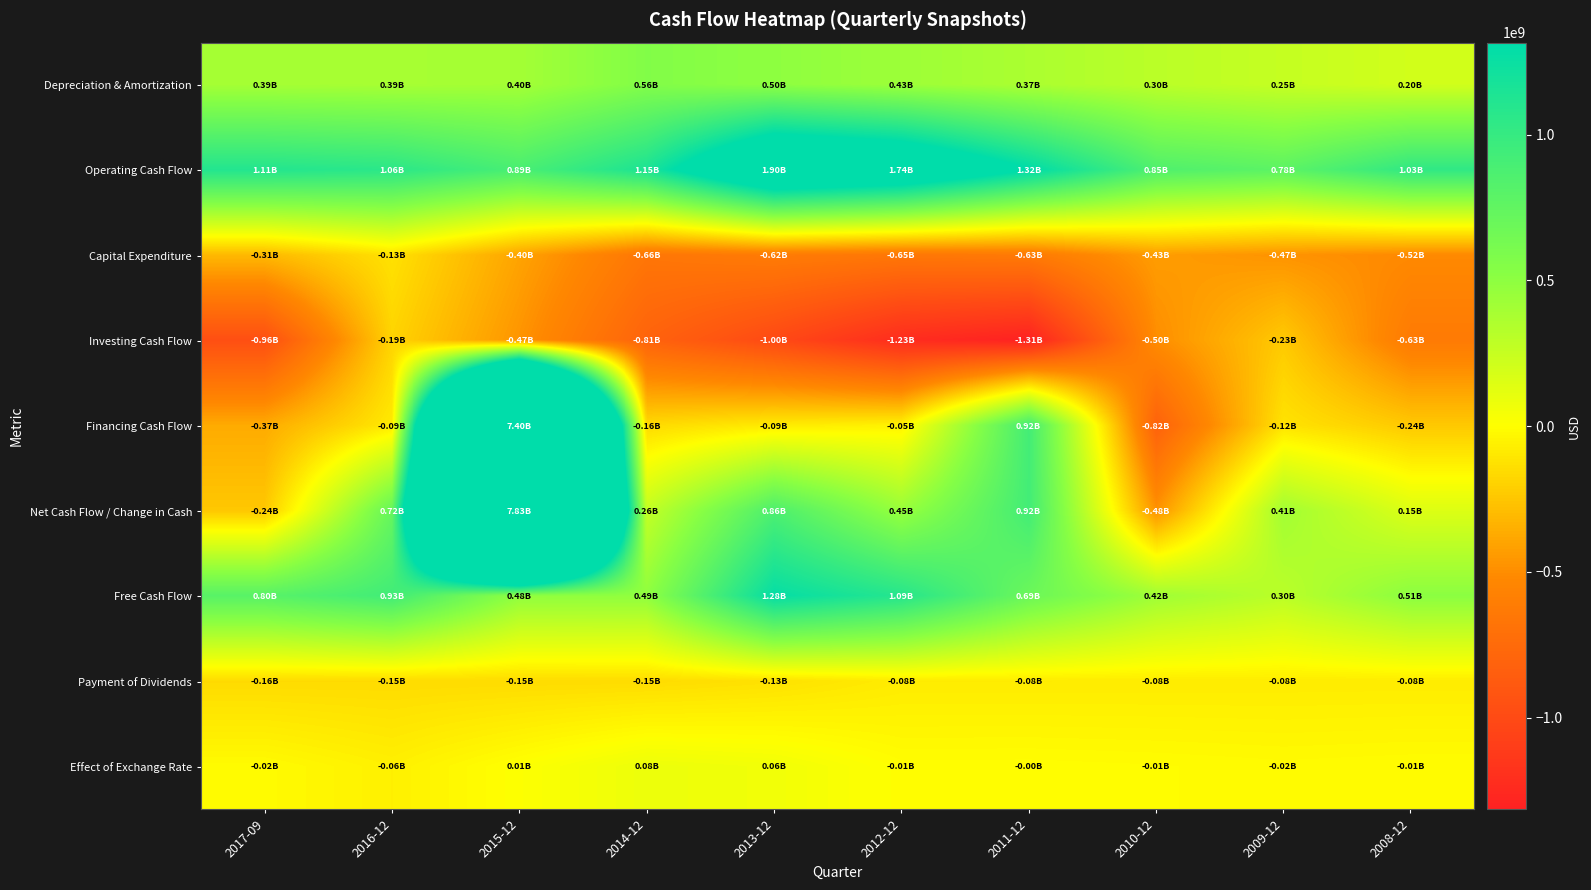

Which category has the lowest value across all series?

2011-12